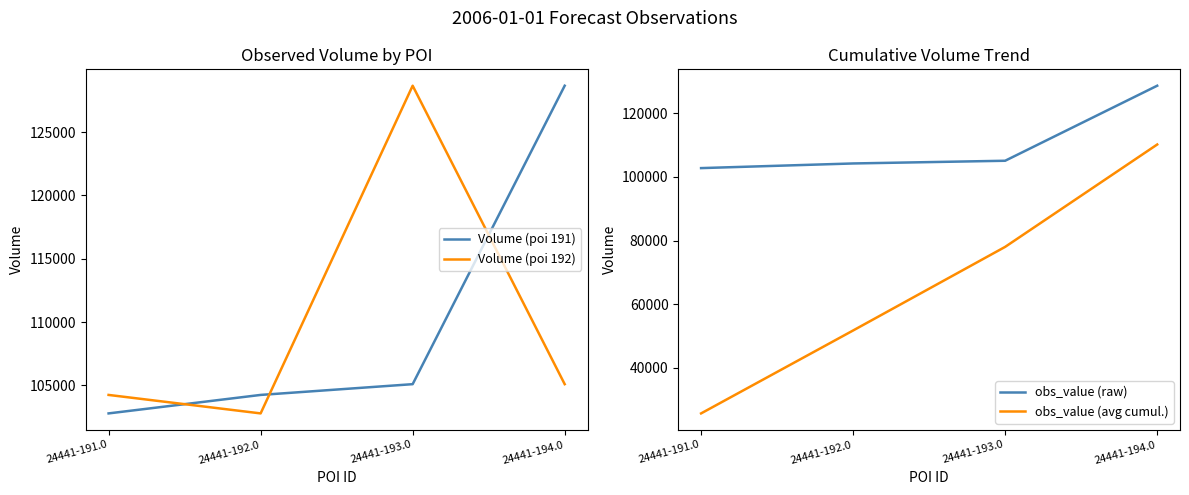

Which series has the largest range (max minus min)?

obs_value (avg cumul.)